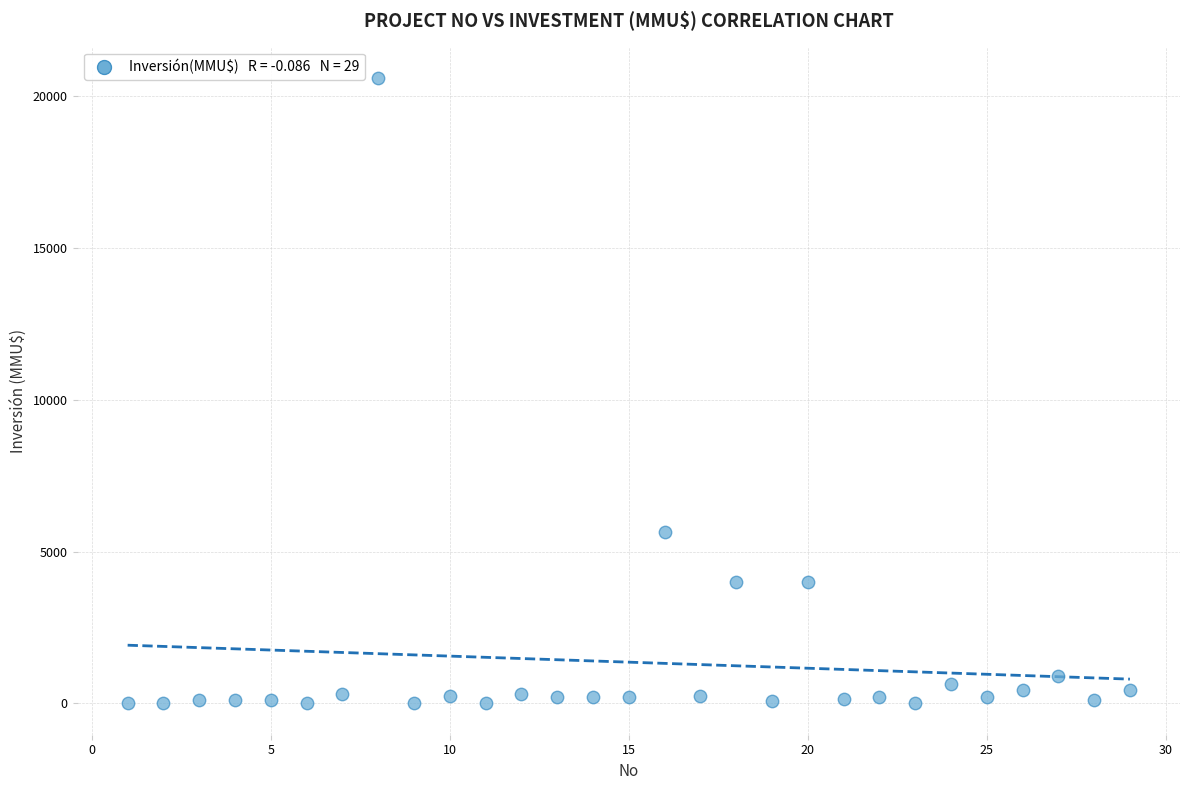

What Y value in the scatter plot is closest to 10302?

5650